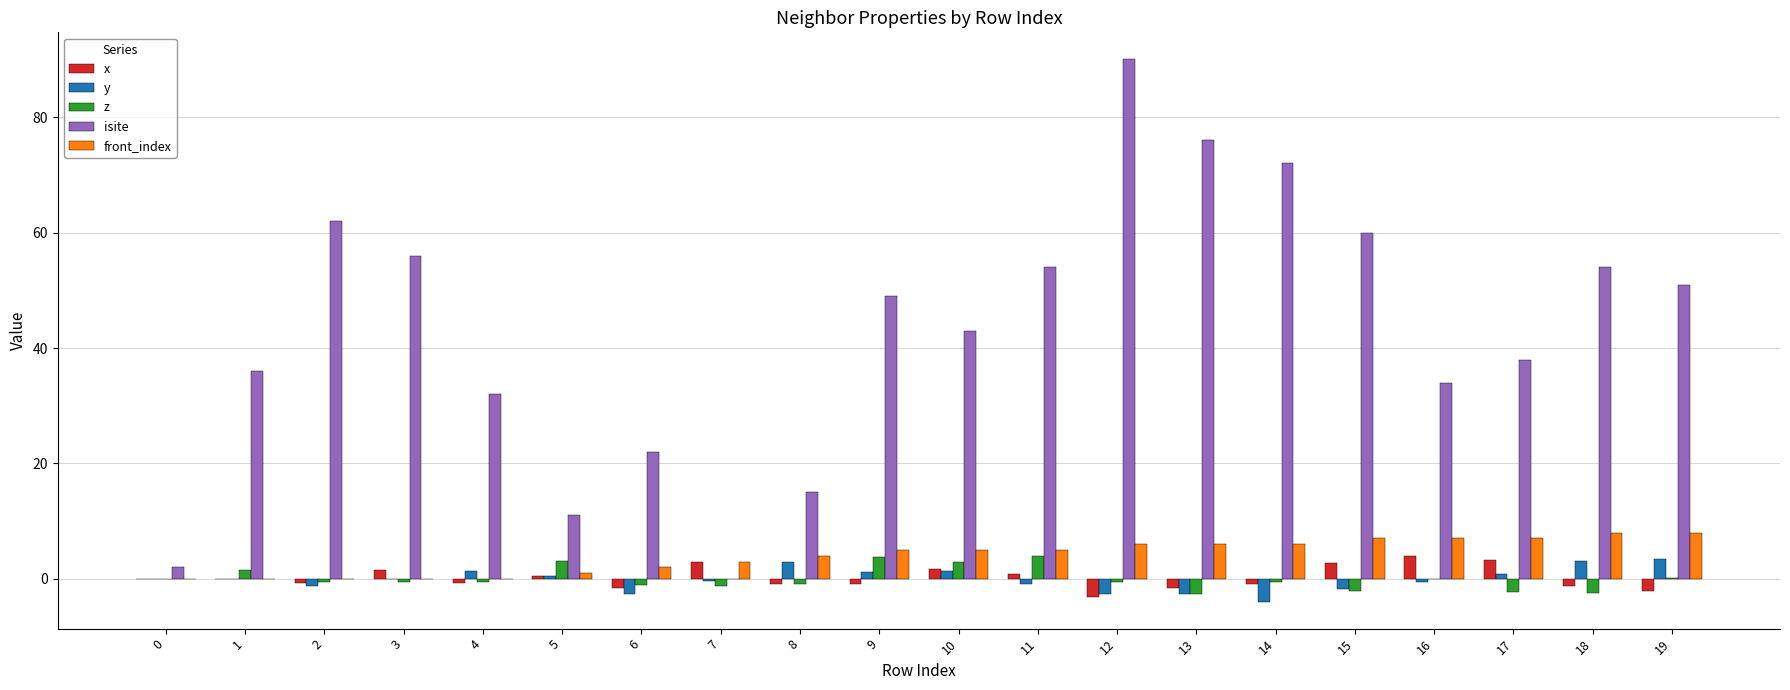

What is the sum of the isite values at 6 and 2?

84.0